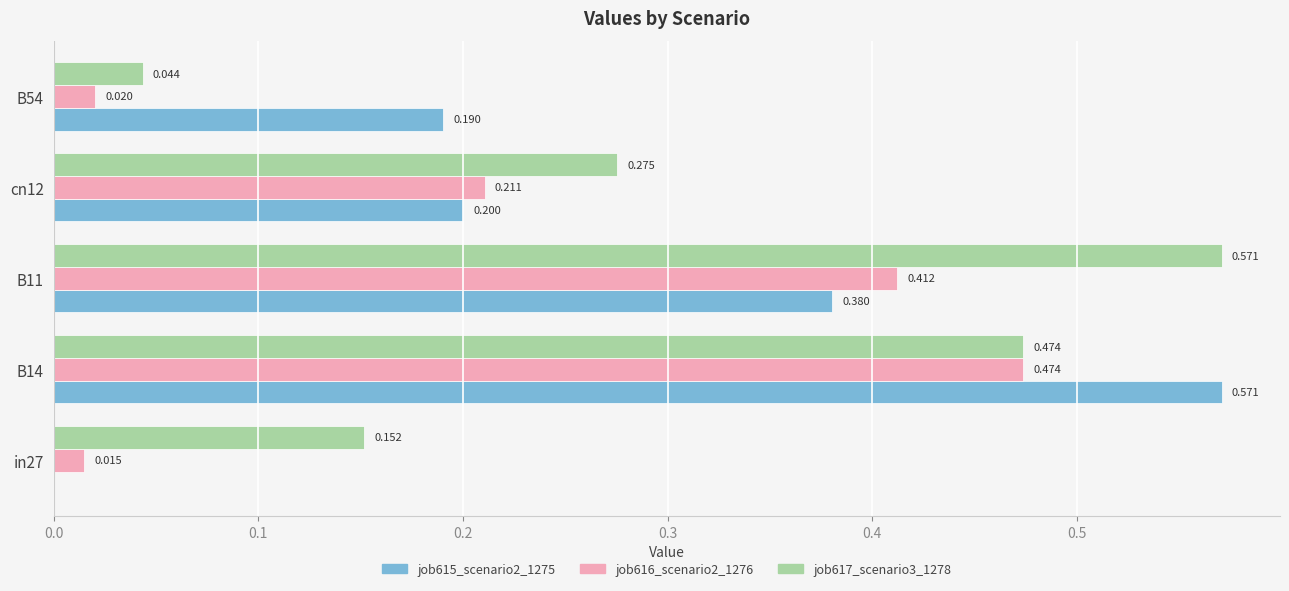

Is the value of job616_scenario2_1276 at B54 greater than the value of job617_scenario3_1278 at B11?

No